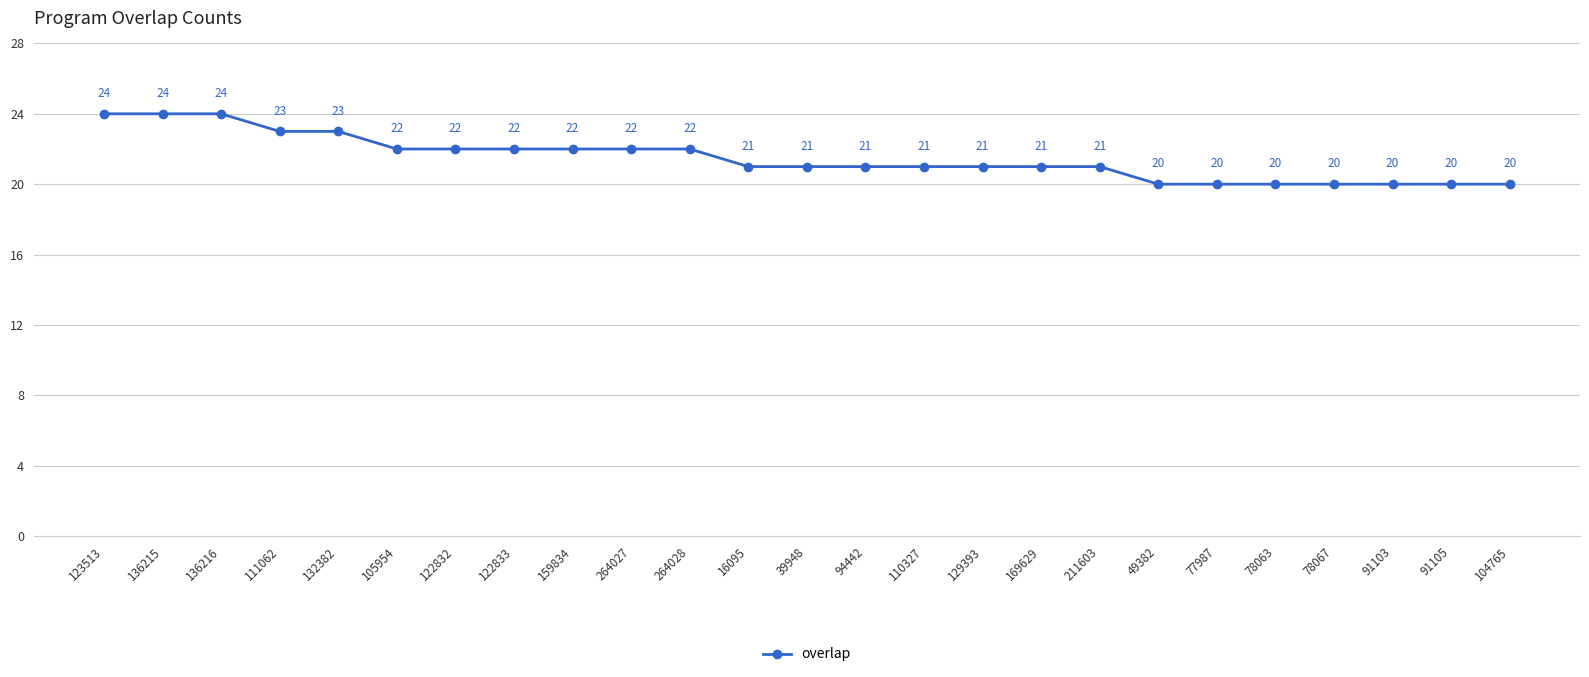

What is the sum of all values?

537